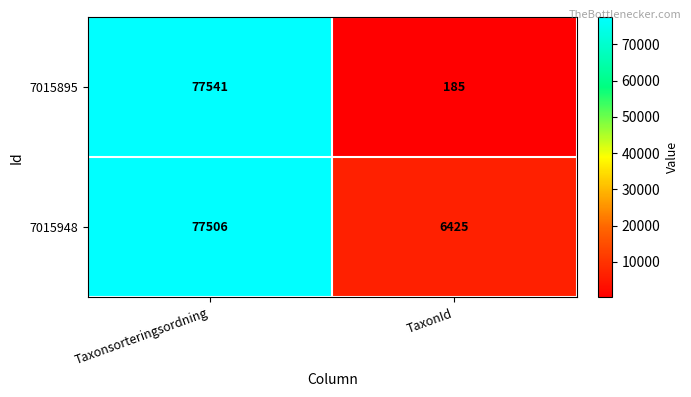

Which series has the largest range (max minus min)?

7015895